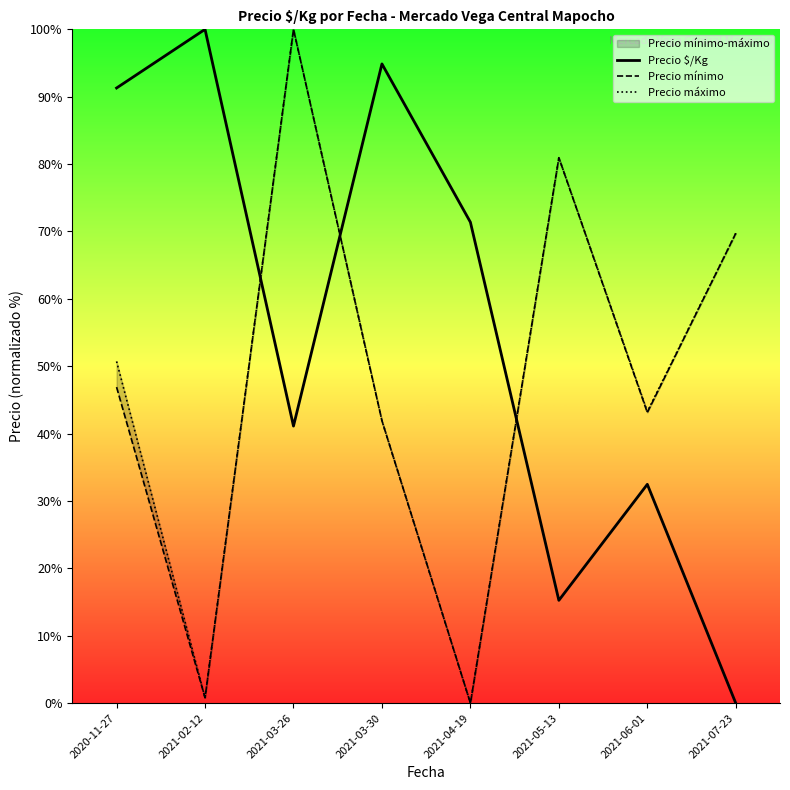

The value of Precio máximo at 2020-11-27 is 70.2. True or false?

False